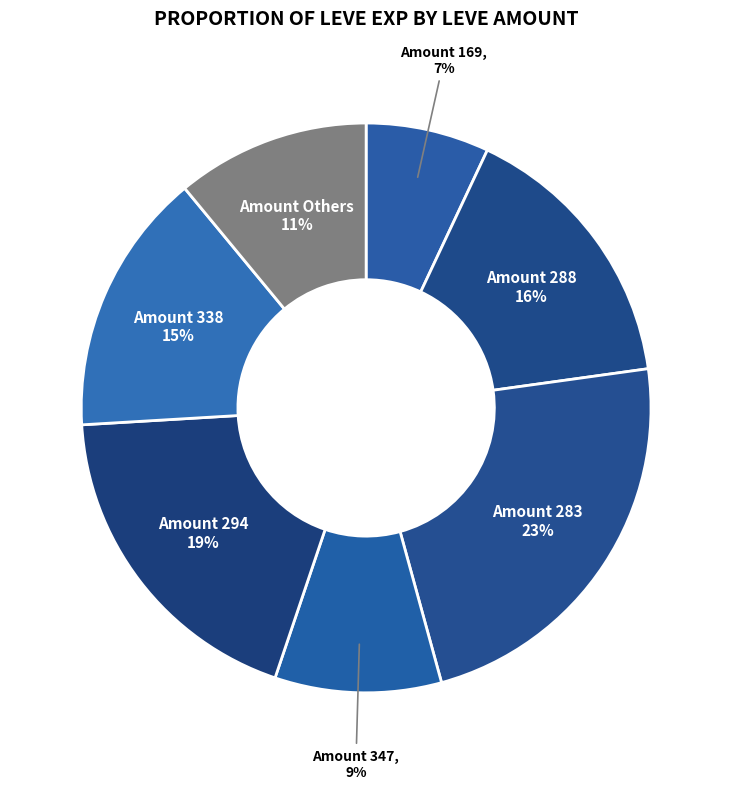

True or false: Amount 169 accounts for 17% of the total.

False